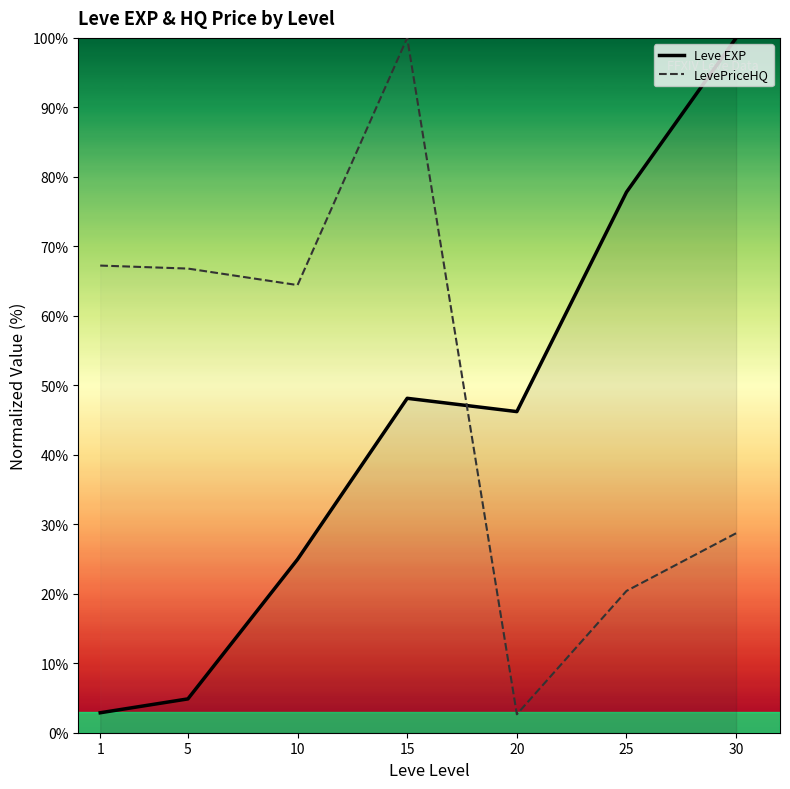

What is the sum of all Leve EXP values?

304.8